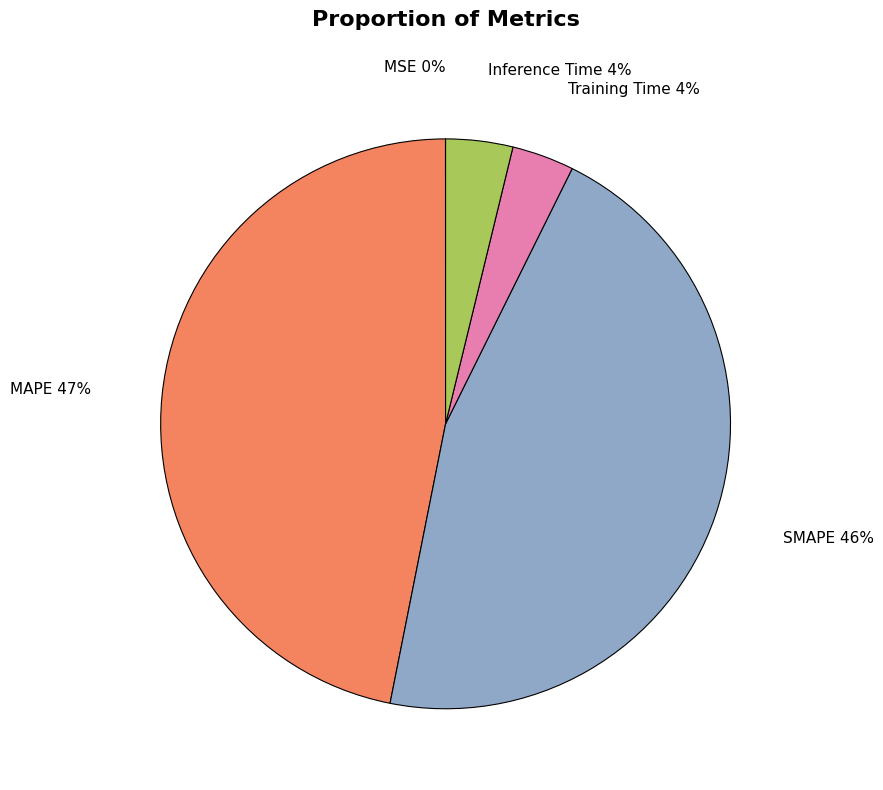

Is there a majority slice in this chart?

No